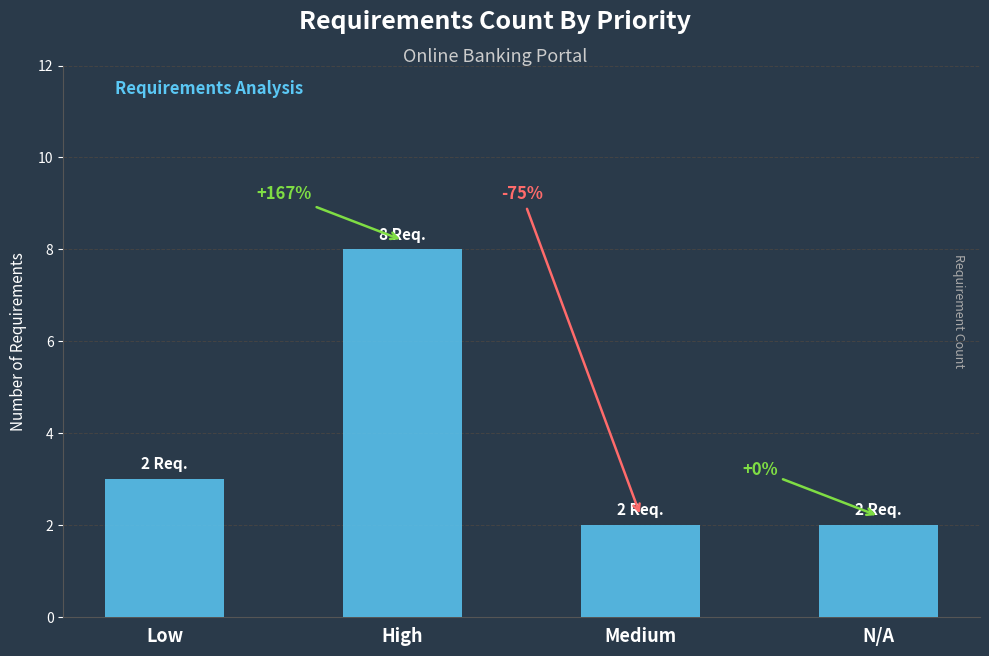

Reading left to right, list all the values displayed in this chart.

3	8	2	2